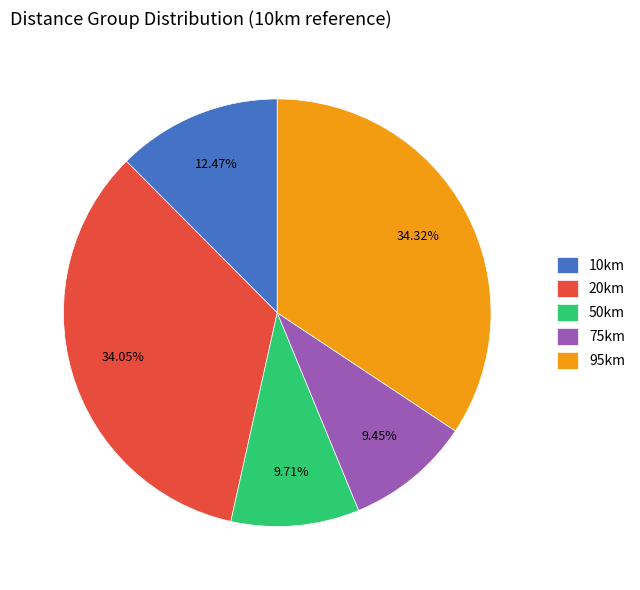

Does 50km represent more than half of the total?

No